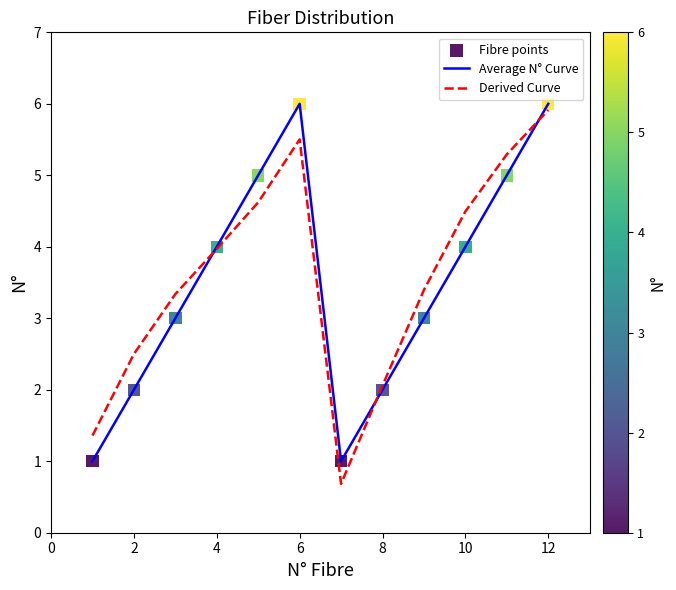

What is the maximum value for Derived Curve?

5.9